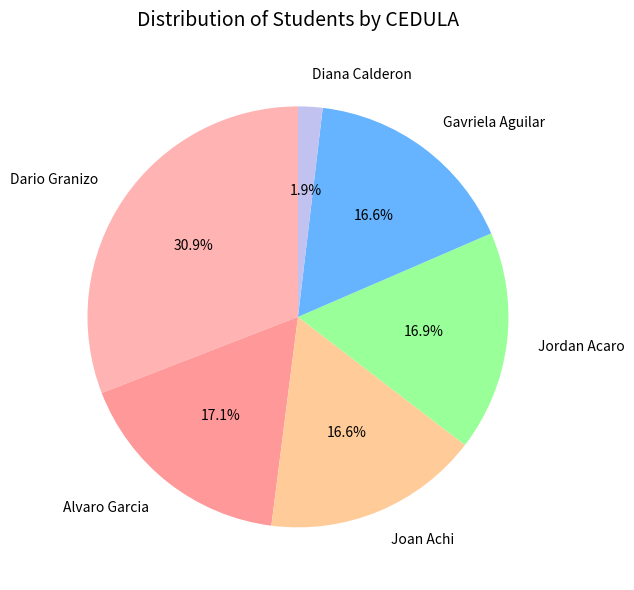

To the nearest percent, what is the average slice percentage?

17%